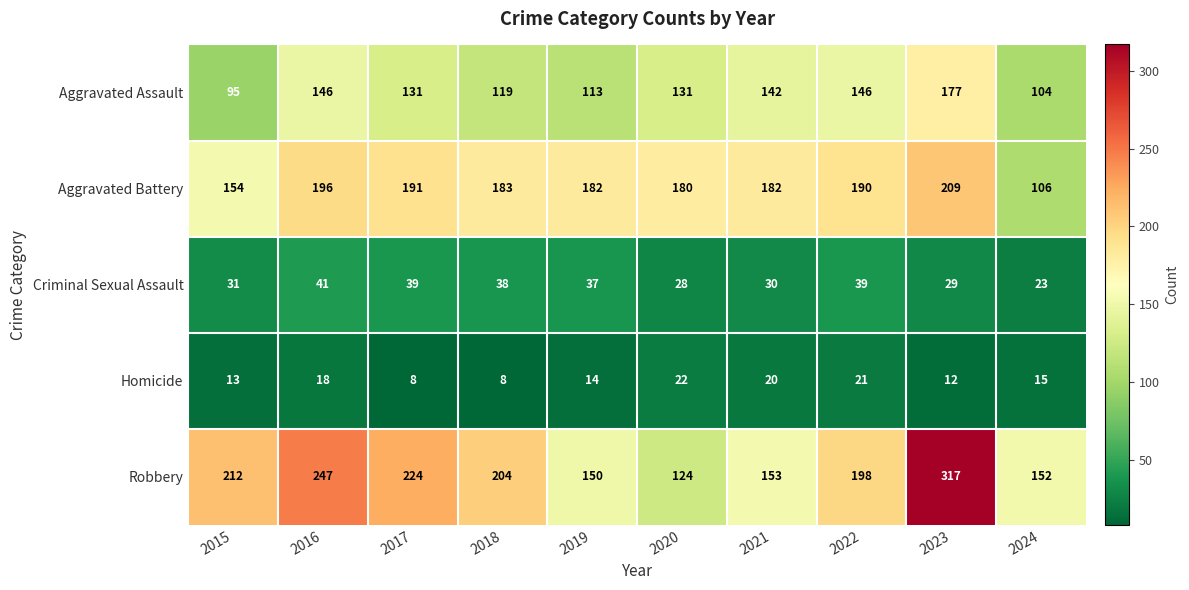

Which series has the largest range (max minus min)?

Robbery